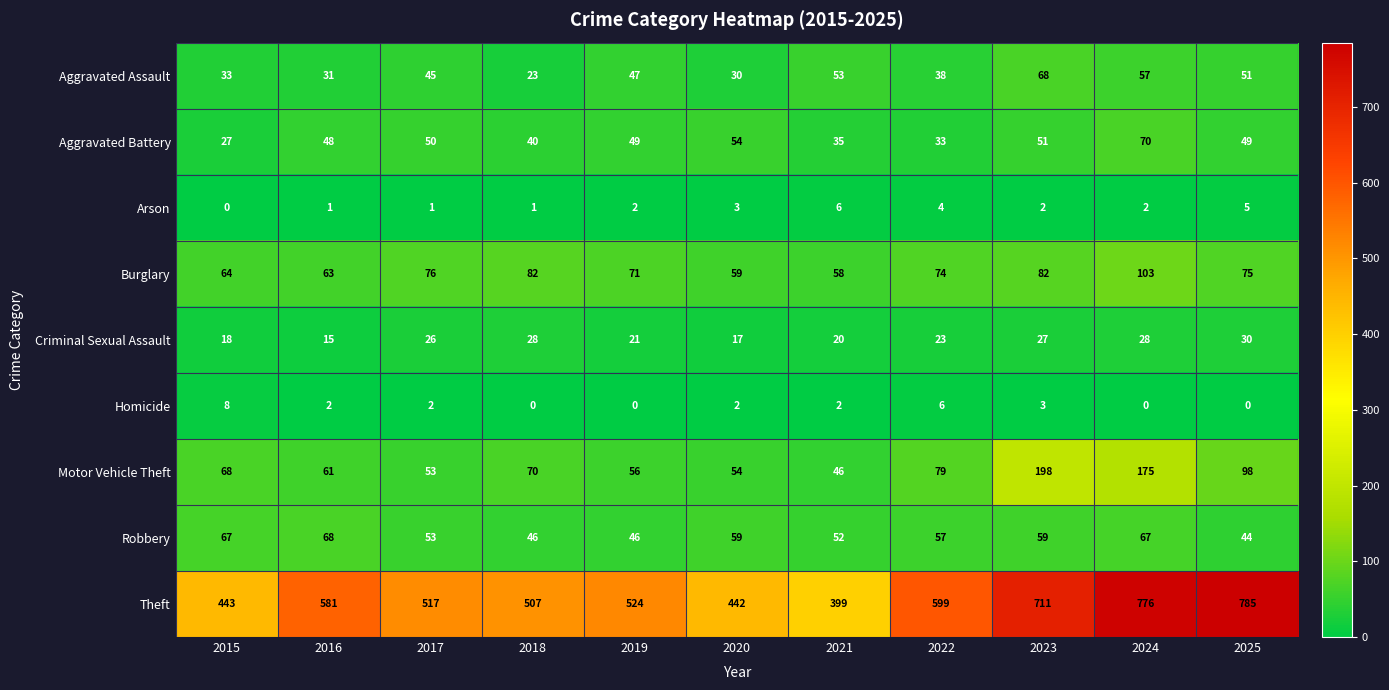

At which label does Robbery first exceed 57?

2015